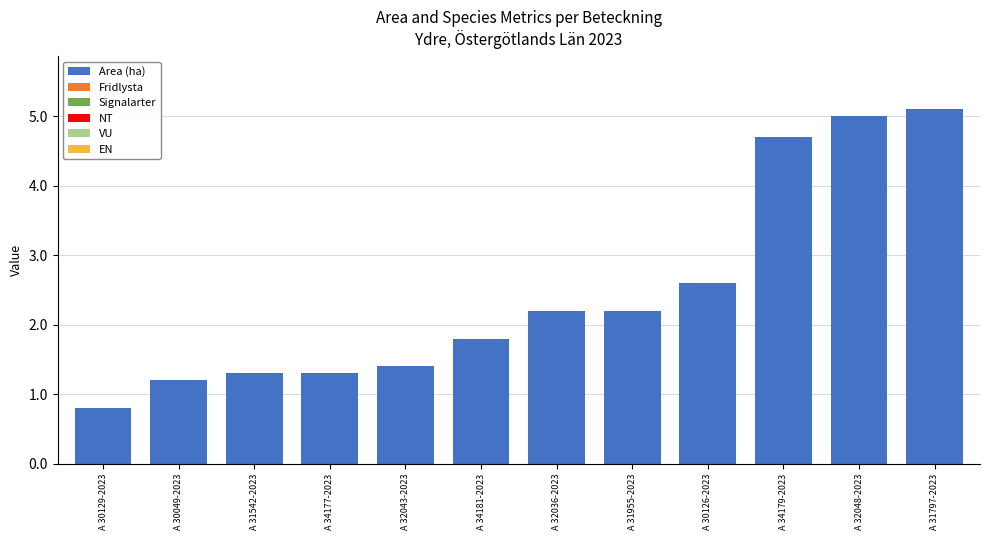

Reading right to left, list all the values displayed in this chart.

5.1	5.0	4.7	2.6	2.2	2.2	1.8	1.4	1.3	1.3	1.2	0.8